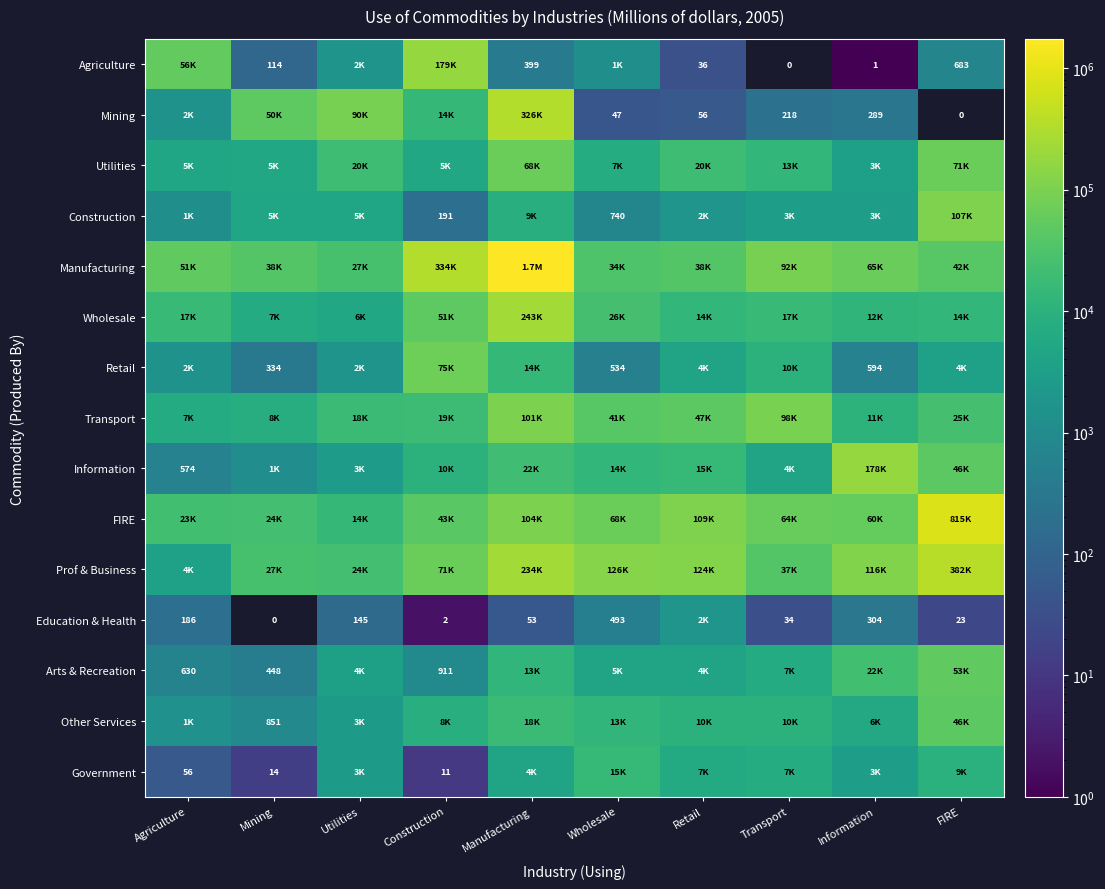

True or false: Agriculture has a value of 162 at Mining.

False